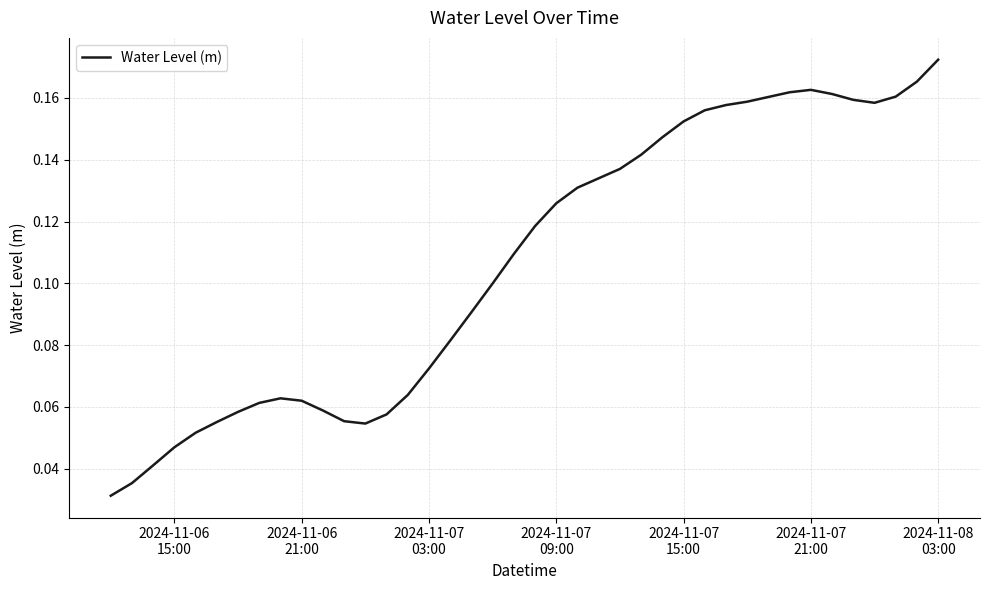

What is the difference between the maximum and second lowest values?

0.1